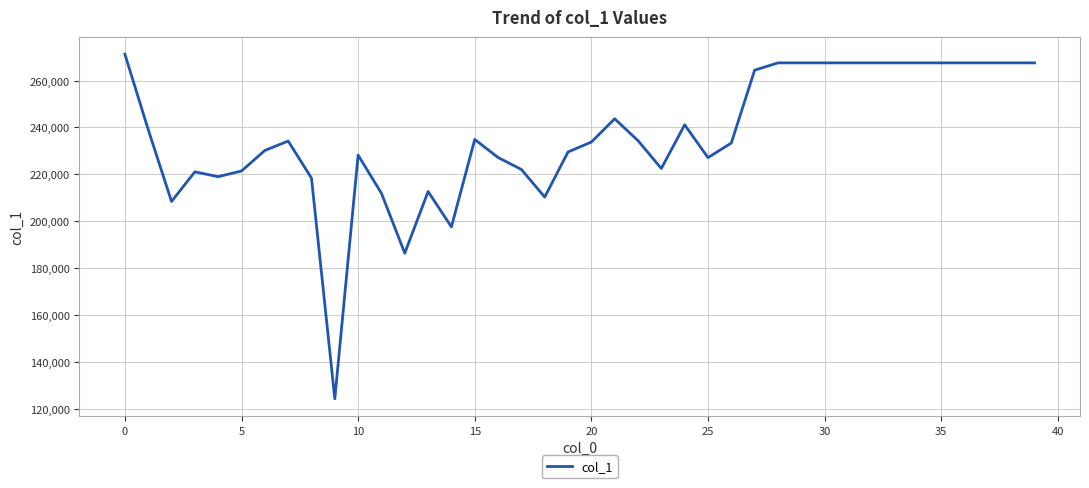

What is the smallest value displayed?

124266